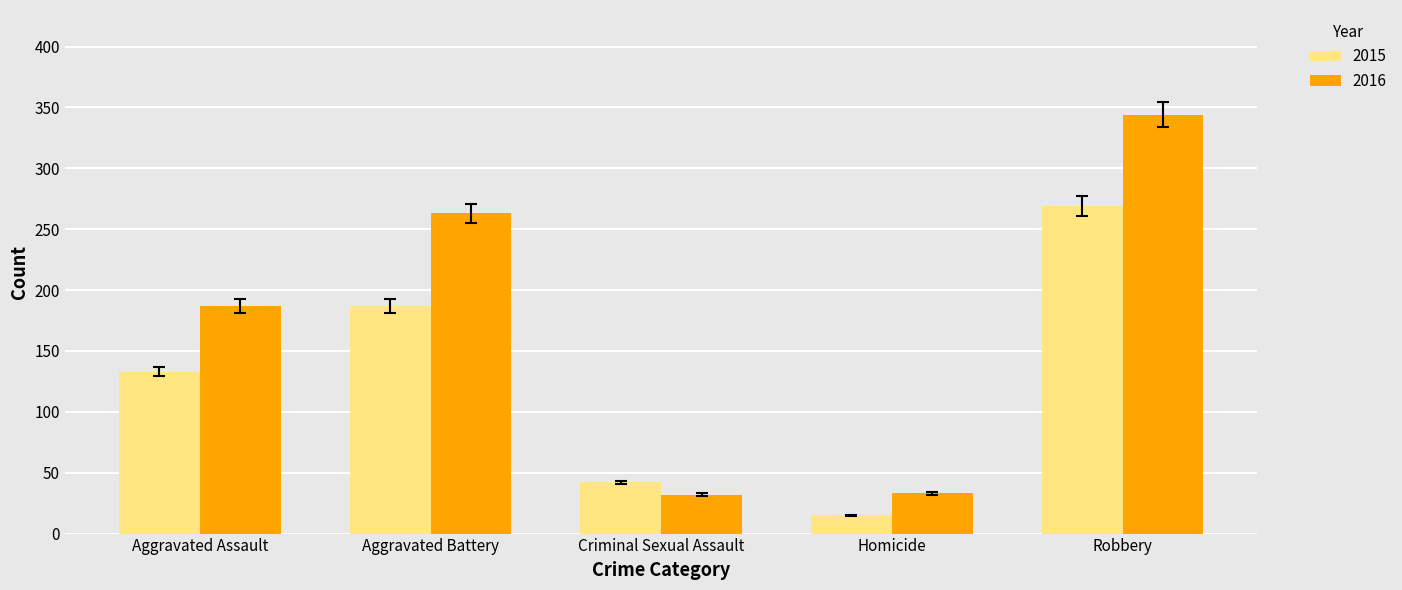

Which category has the lowest value in the 2015 series?

Homicide